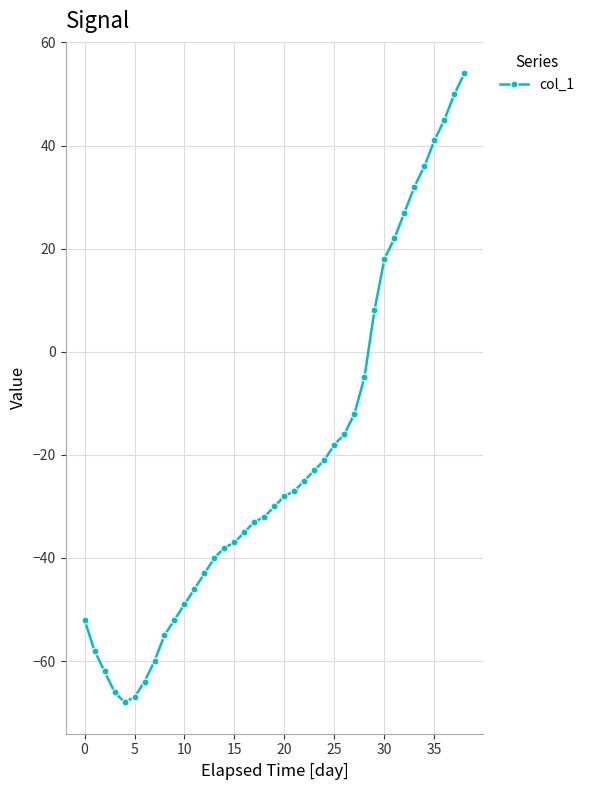

What is the difference between the maximum and minimum values?

122